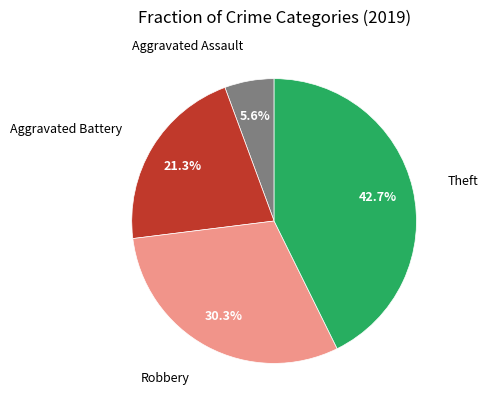

Is there any slice that represents more than half of the pie?

No